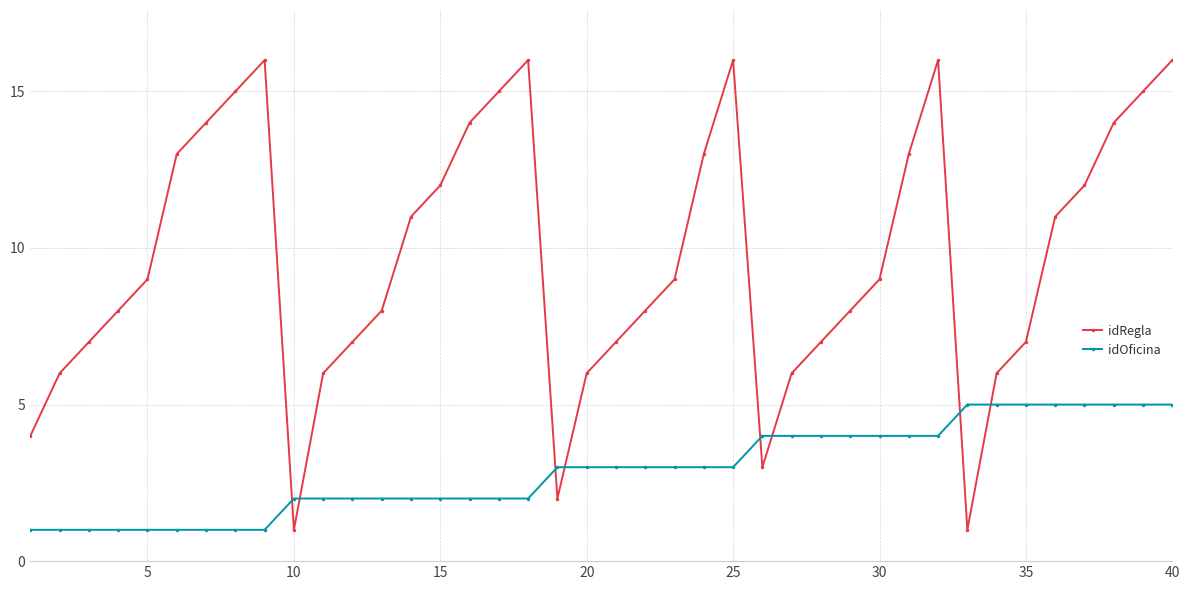

Reading left to right, transcribe all the data shown in this chart.

idRegla: 4	6	7	8	9	13	14	15	16	1	6	7	8	11	12	14	15	16	2	6	7	8	9	13	16	3	6	7	8	9	13	16	1	6	7	11	12	14	15	16
idOficina: 1	1	1	1	1	1	1	1	1	2	2	2	2	2	2	2	2	2	3	3	3	3	3	3	3	4	4	4	4	4	4	4	5	5	5	5	5	5	5	5